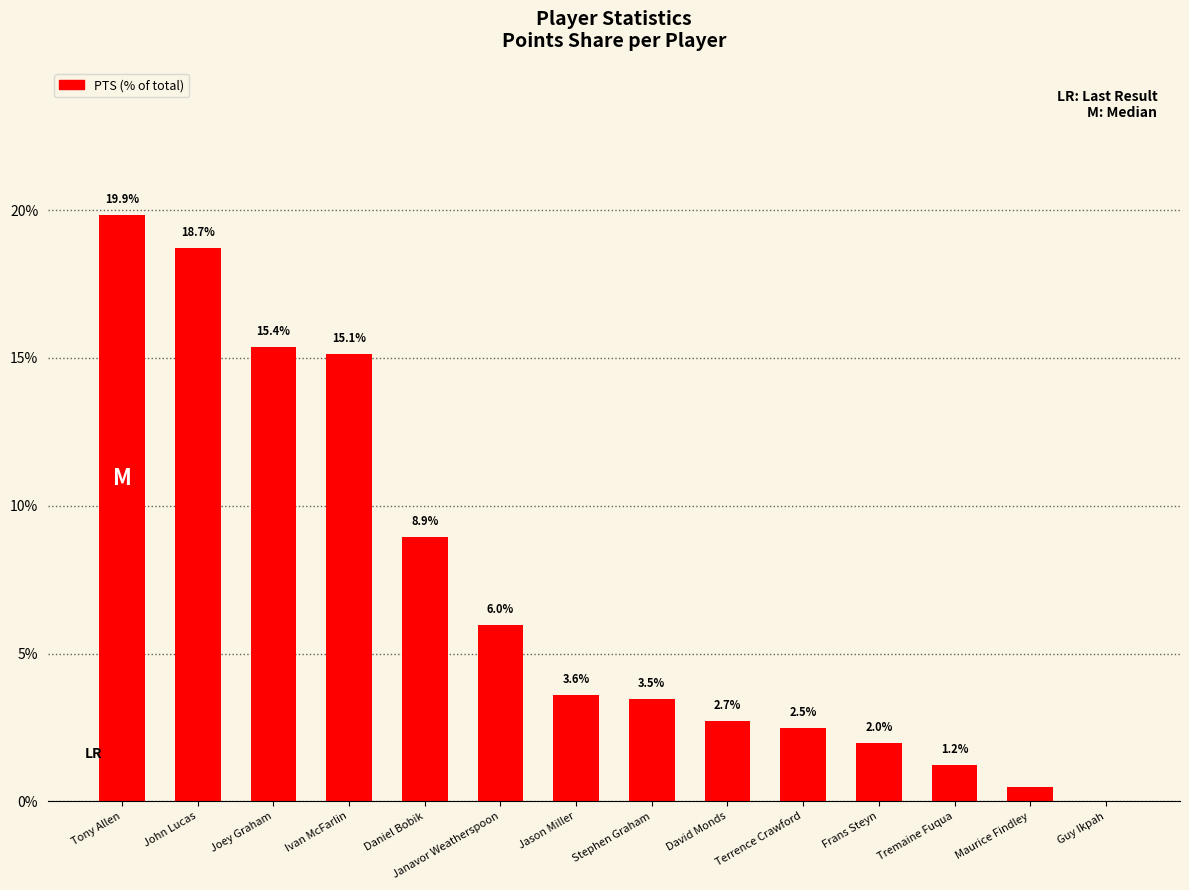

What is the sum of the values at Daniel Bobik and Joey Graham?

24.3